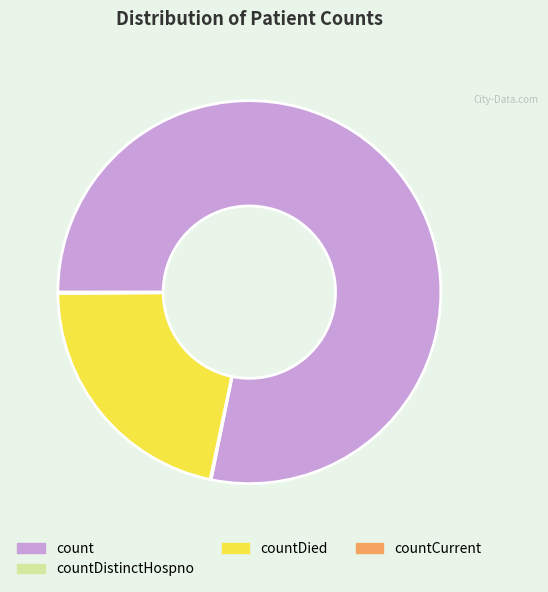

Is there a majority slice in this chart?

Yes